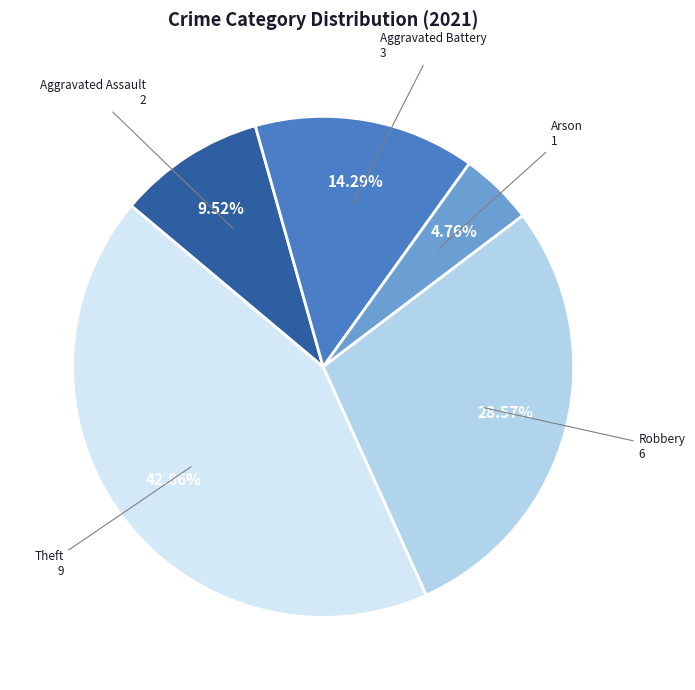

Is there any slice that represents more than half of the pie?

No